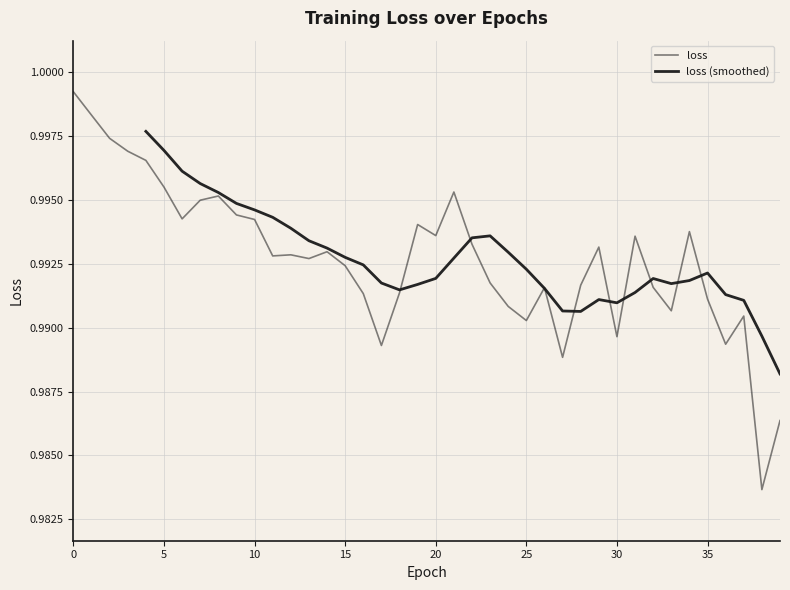

The chart shows a value of 1.5 at 10. True or false?

False